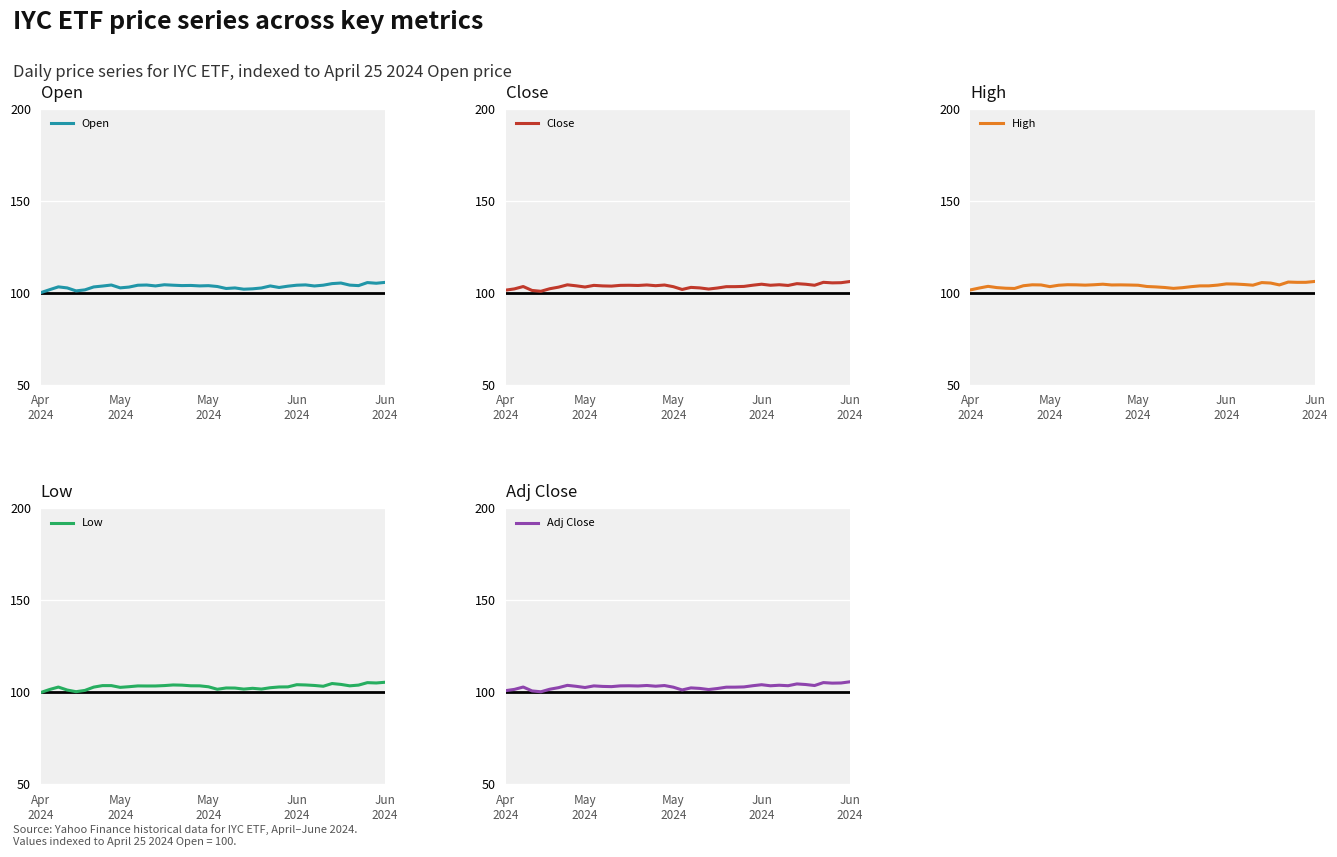

Which series has the largest total across all categories?

High